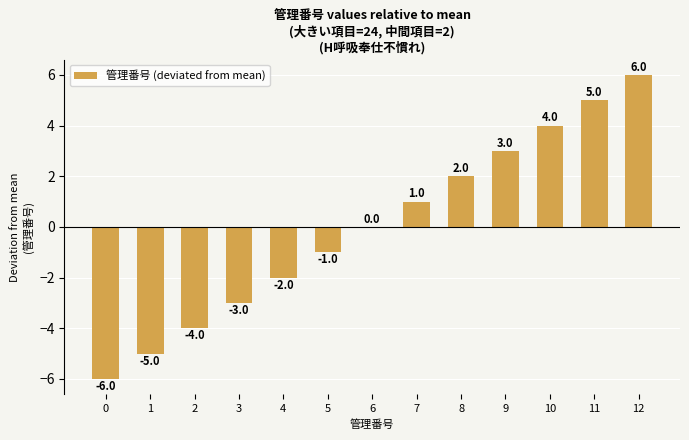

Between 4 and 5, which is larger?

5